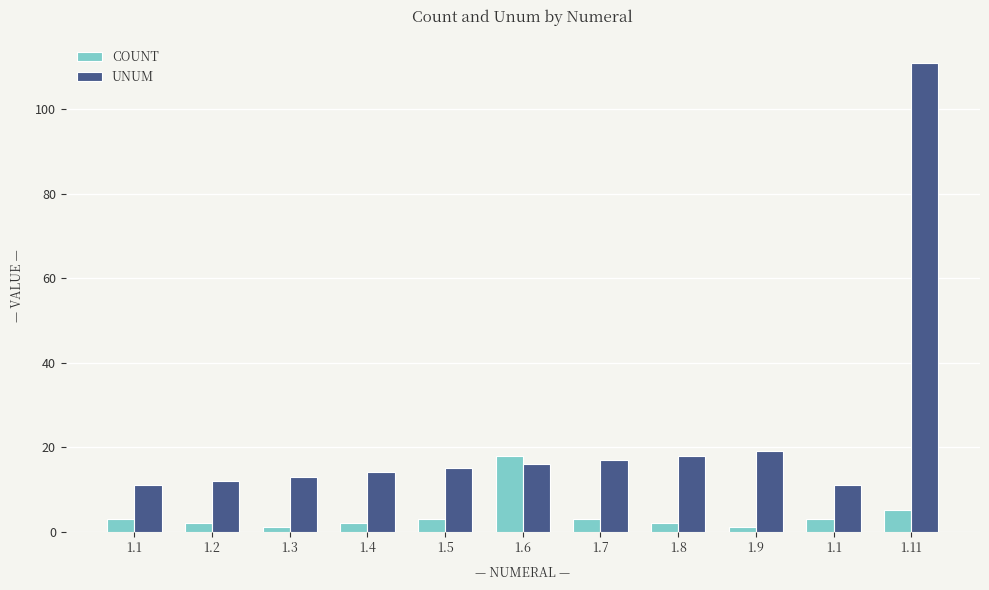

What is the minimum value shown in the chart?

1